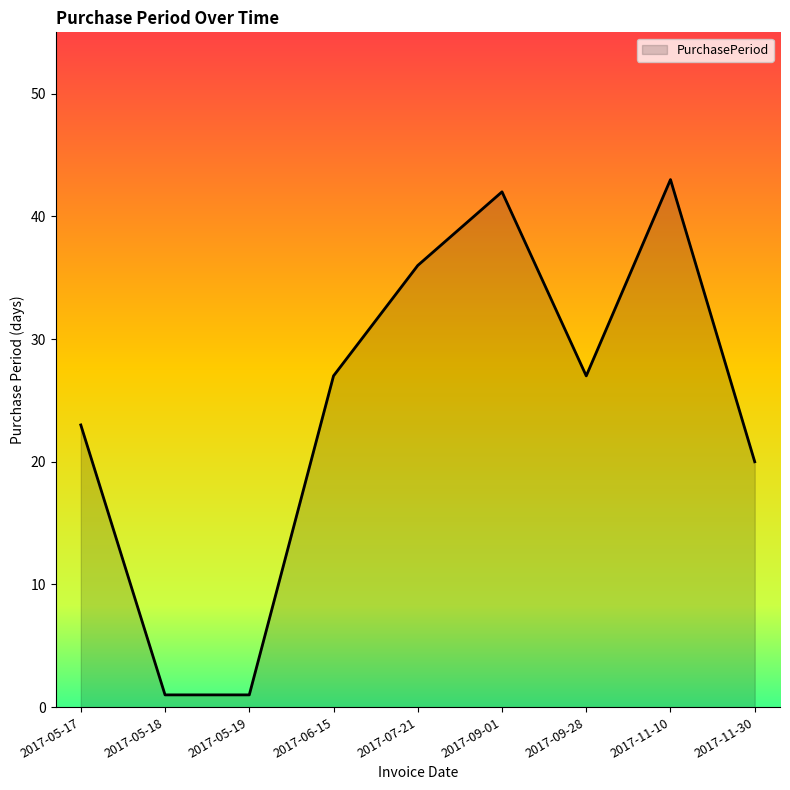

What position from the right is 2017-07-21?

5